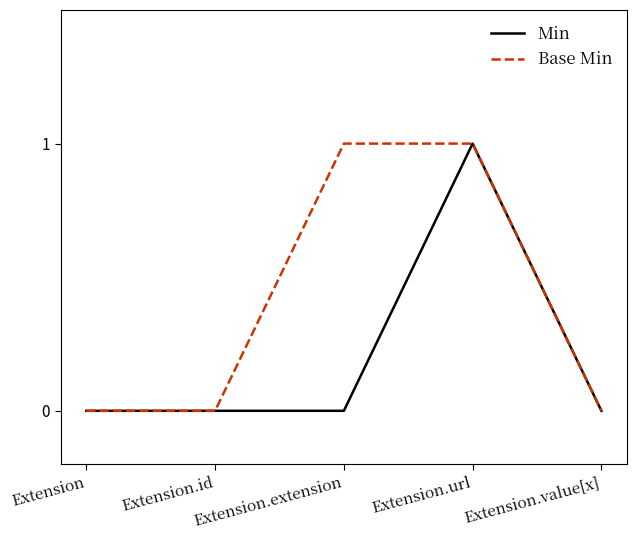

Which series has the largest total across all categories?

Base Min